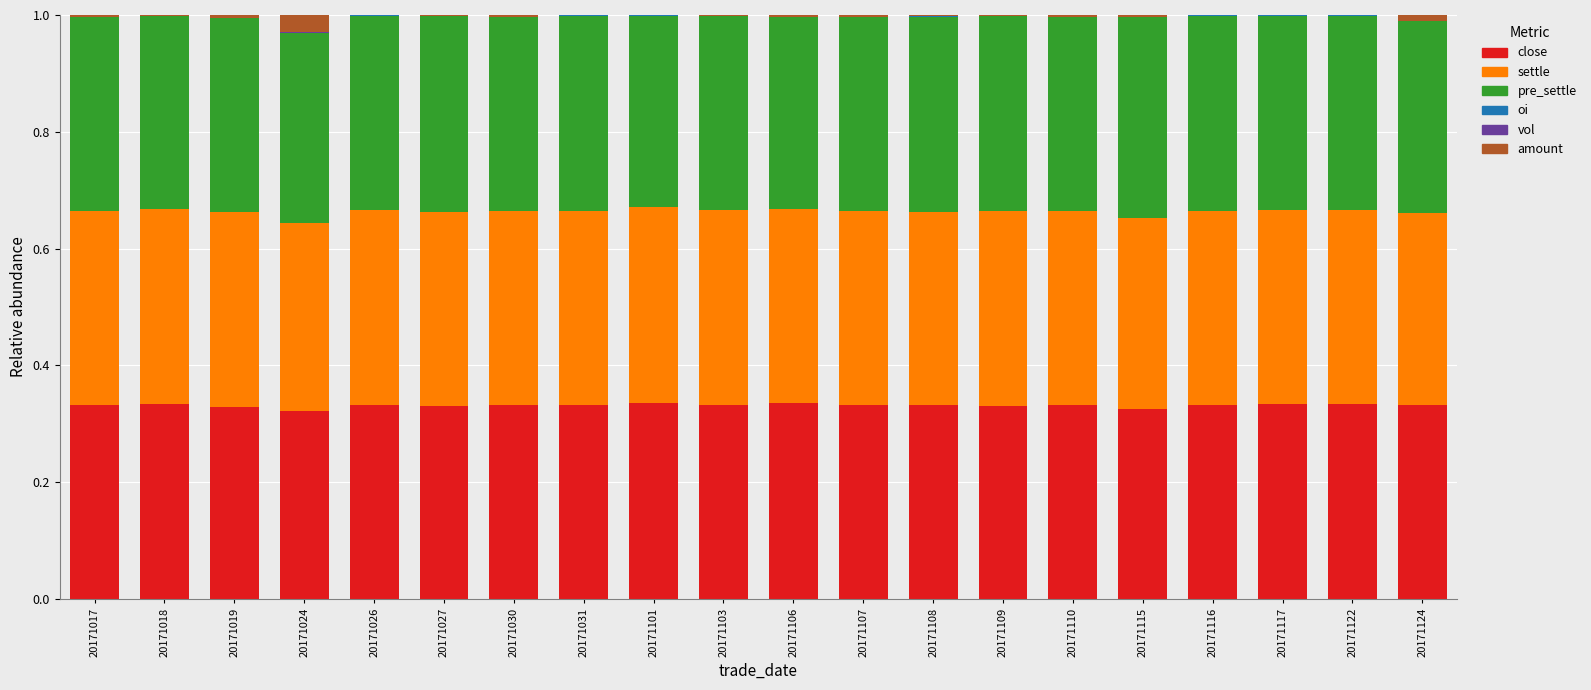

The close series shows 0.2 at 20171101. True or false?

False